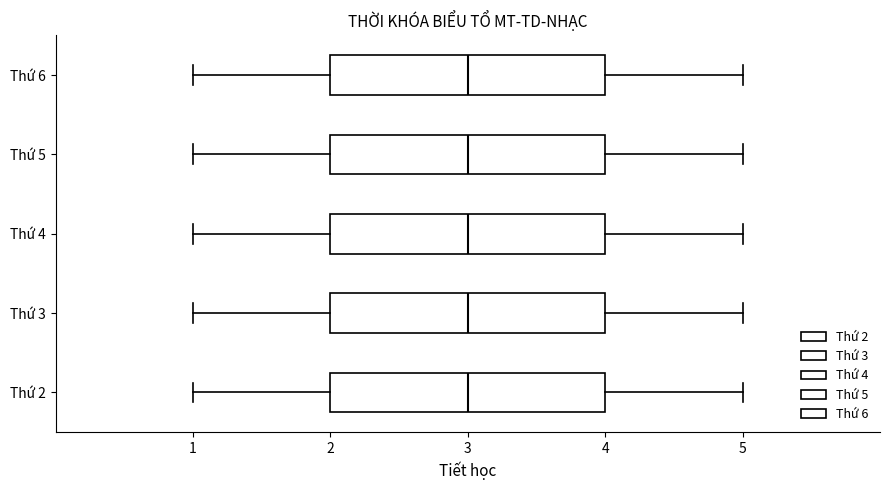

Where is the left edge of the box for Thứ 2 on the x-axis? The values are not printed on the chart, so give them approximately, as read against the axis.

2